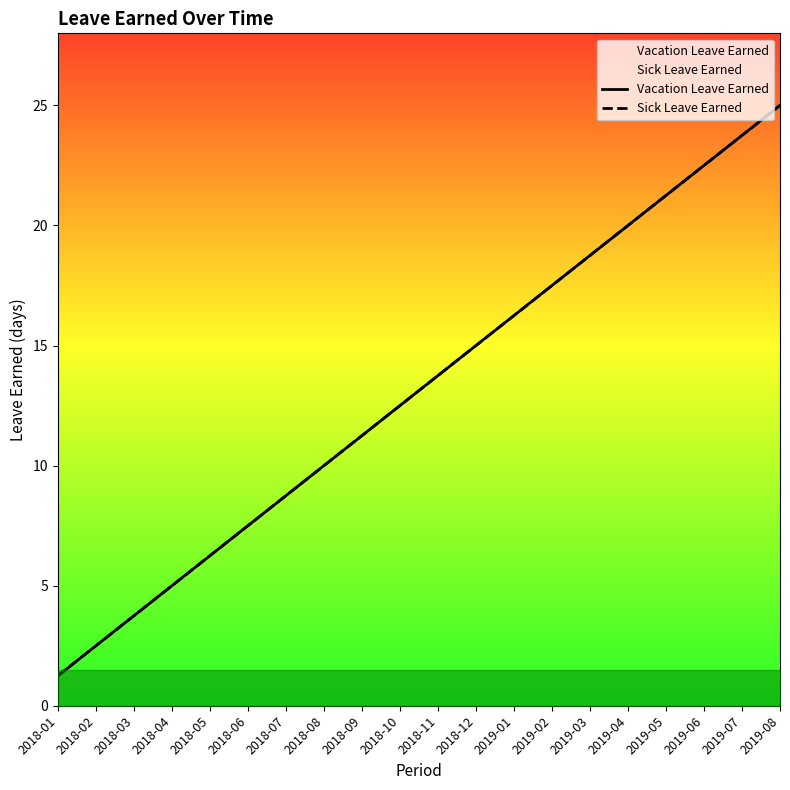

Which has a higher value, 2018-02 or 2018-07?

2018-07